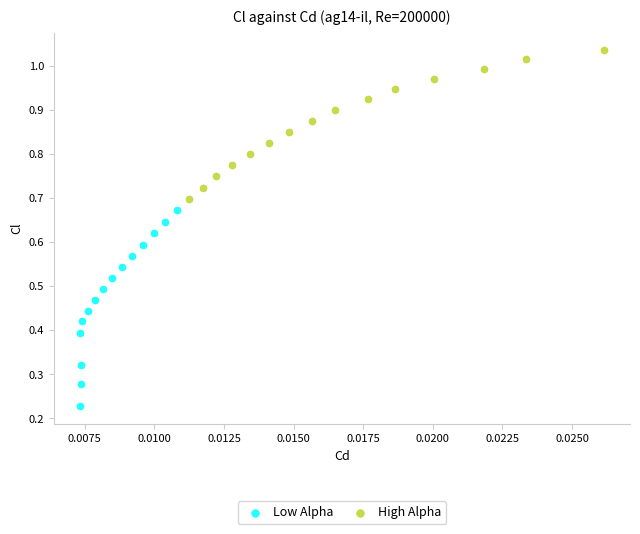

Which series contains the highest Y value?

High Alpha